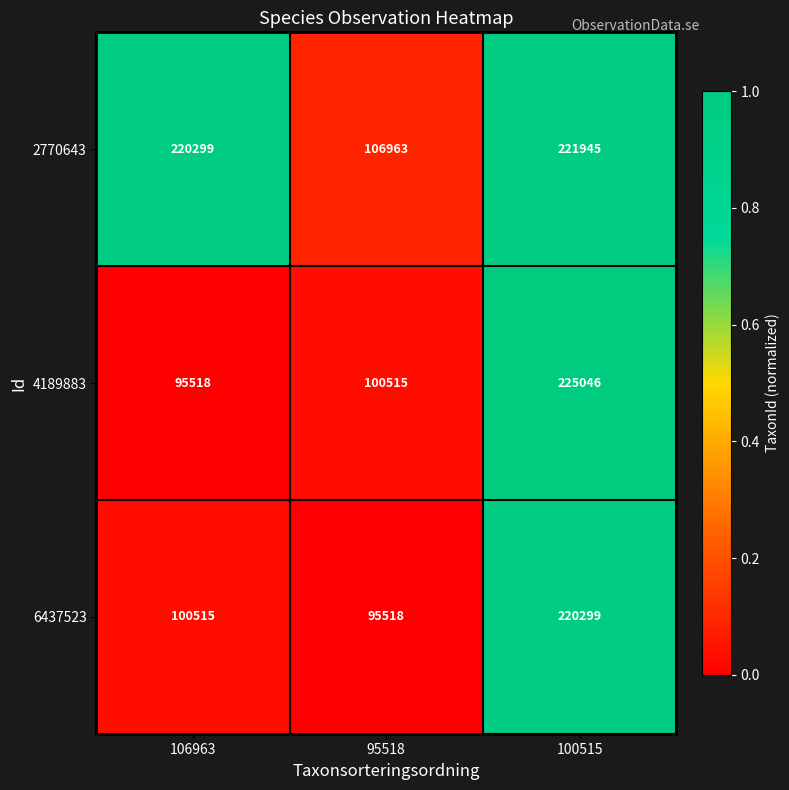

Which series has the widest spread of values?

4189883